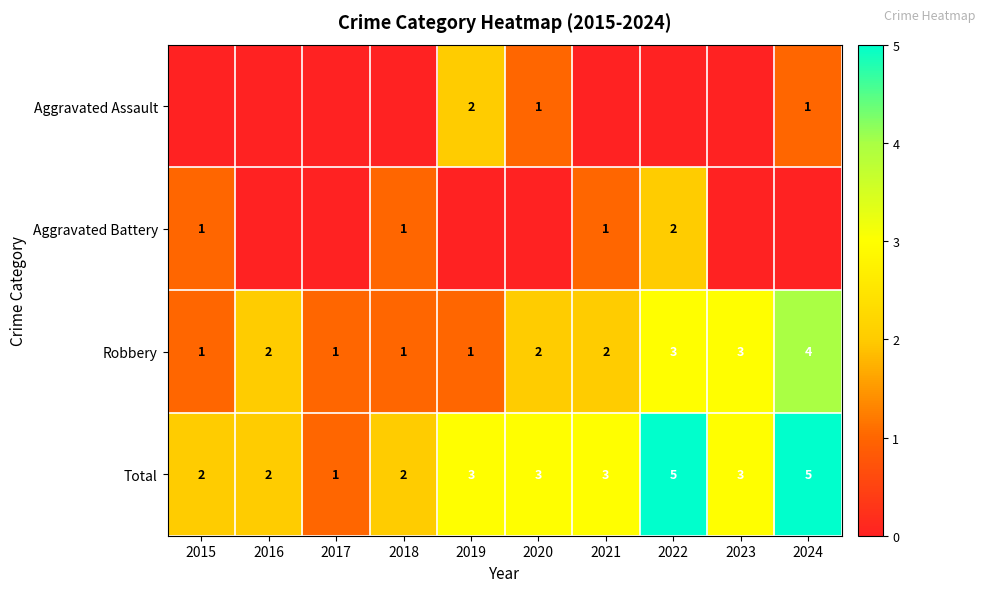

Count the Robbery values in the range 1 to 3.

9